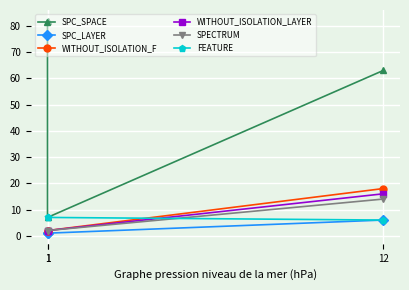

Count the WITHOUT_ISOLATION_F values in the range 2 to 18.

3